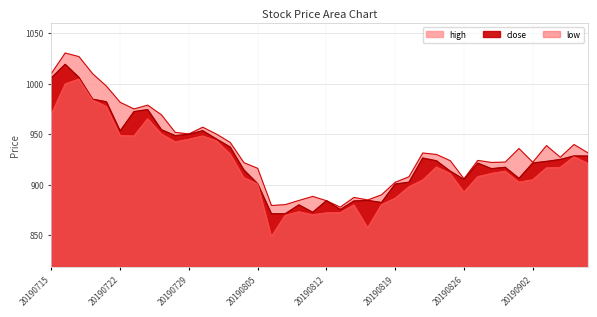

What is the average value?

926.4